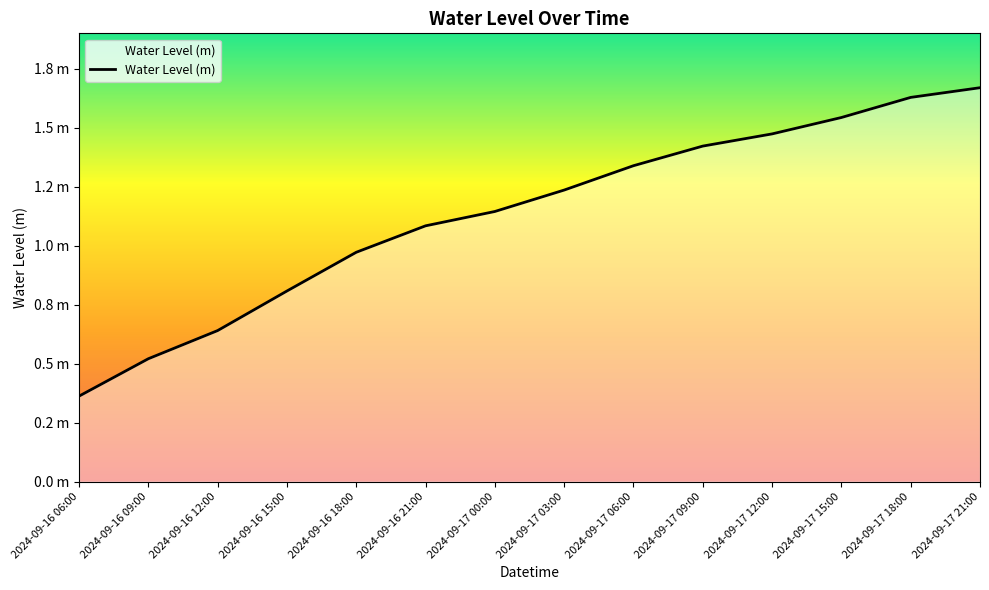

Is this an area chart (filled region under the line)?

Yes